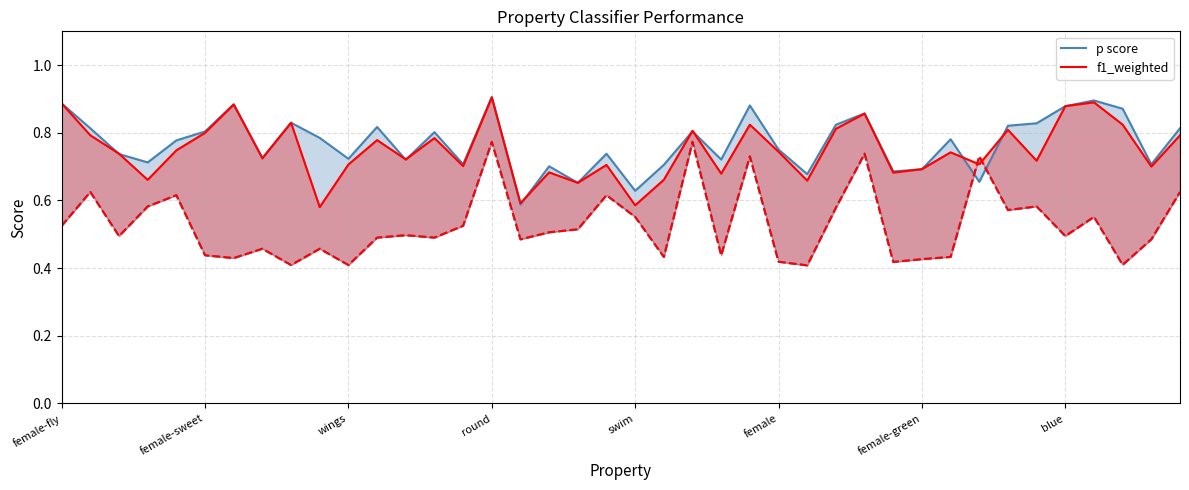

Rank the categories by p (upper) value from highest to lowest.

15, 36, female-fly, female-green, 24, 35, 37, 28, 8, 34, 27, 33, 11, female-sweet, 39, 22, female, 13, 9, 31, swim, 25, 19, wings, blue, 10, 23, 12, round, 14, 38, 21, 17, 30, 29, 26, 32, 18, 20, 16